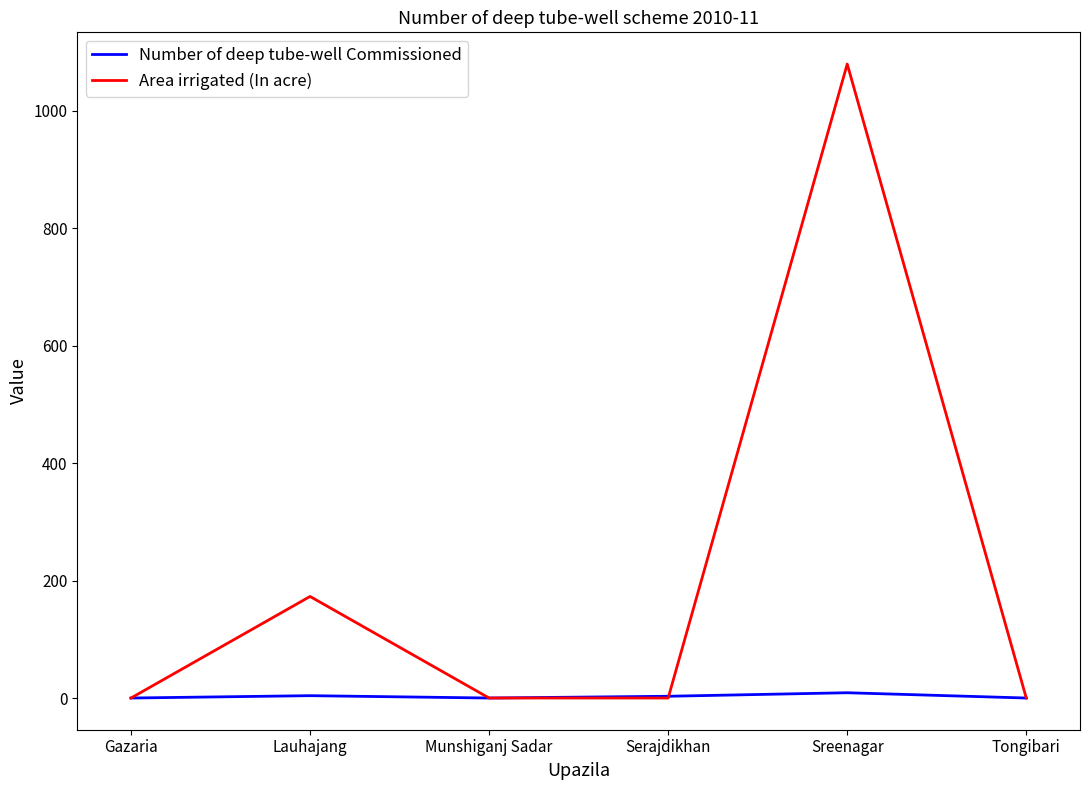

What is the total value across all series at Lauhajang?

177